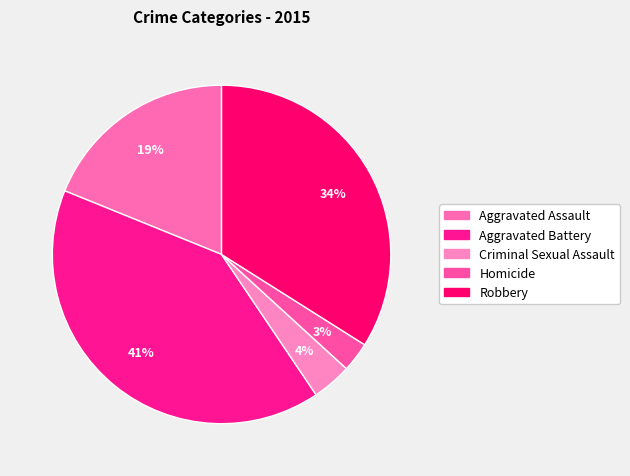

Count the number of slices in the pie.

5